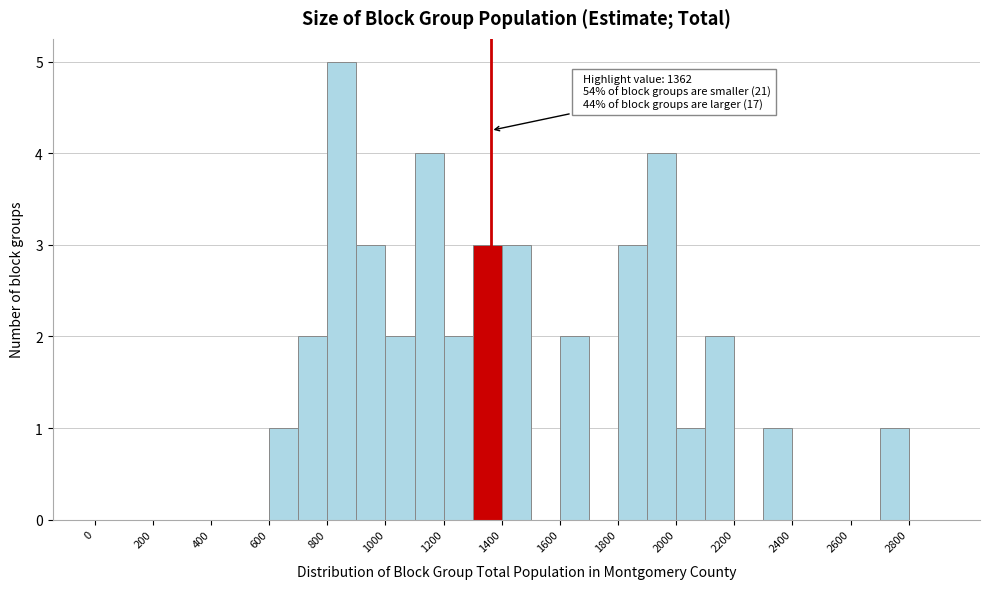

Over which range of the x-axis is the bar tallest?

800 to 900